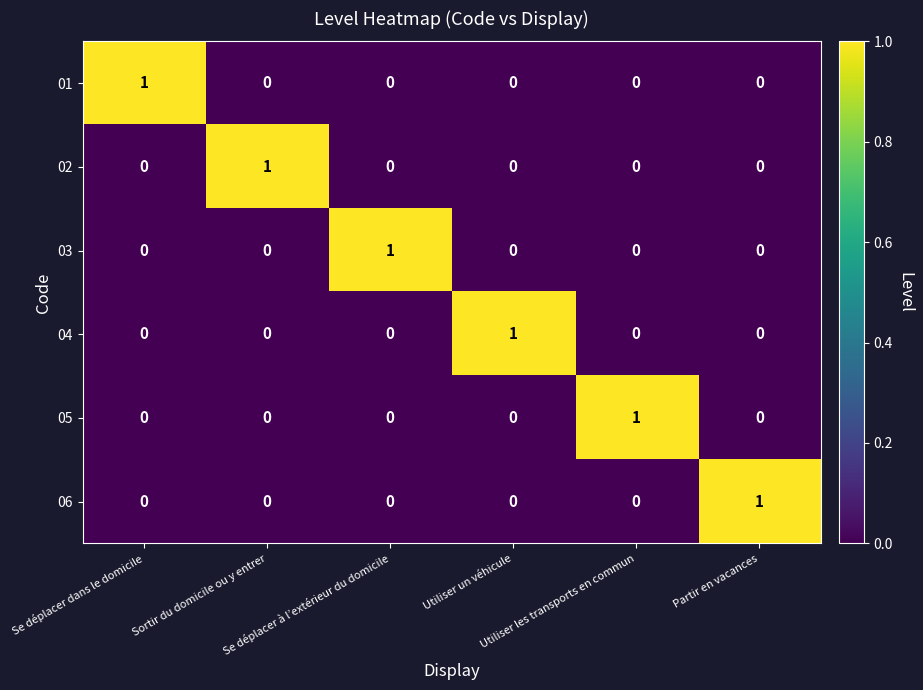

Count the 02 values in the range 0 to 1.

6